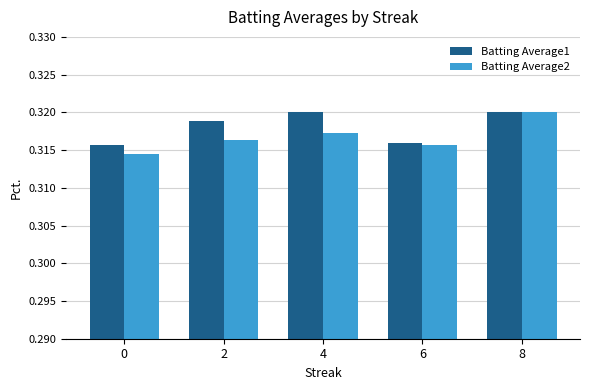

What is the total value across all series at 2?

0.6